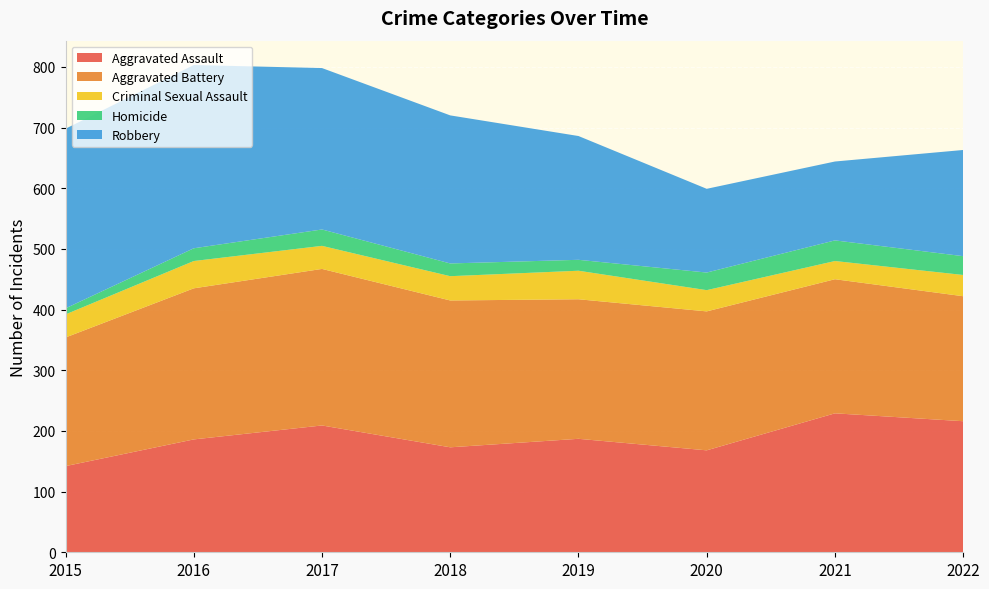

Reading left to right, what are all the values shown in this chart?

Aggravated Assault: 142	186	209	173	187	168	229	216
Aggravated Battery: 212	249	258	242	230	229	221	206
Criminal Sexual Assault: 38	45	38	40	47	35	30	35
Homicide: 10	21	27	21	18	29	34	31
Robbery: 296	302	266	244	204	138	130	175